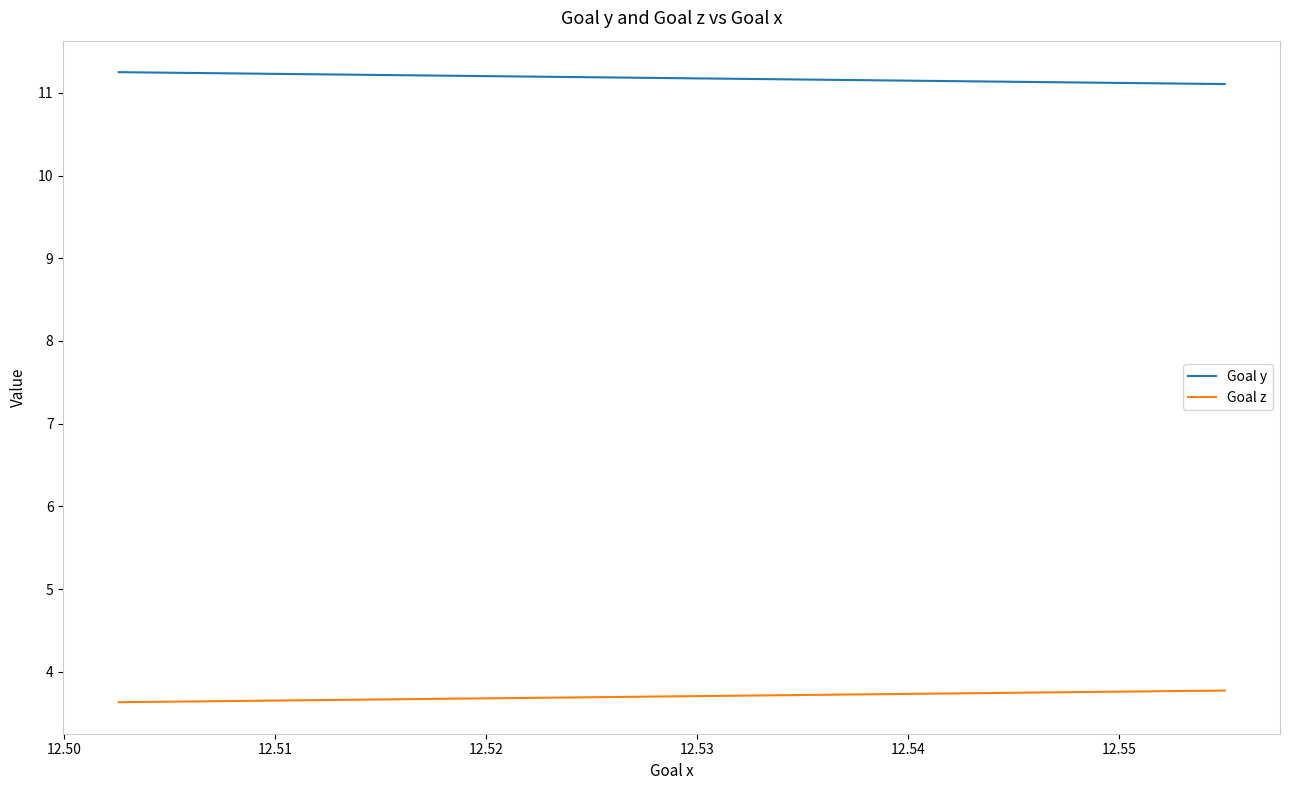

At which label does Goal z reach its minimum?

12.50